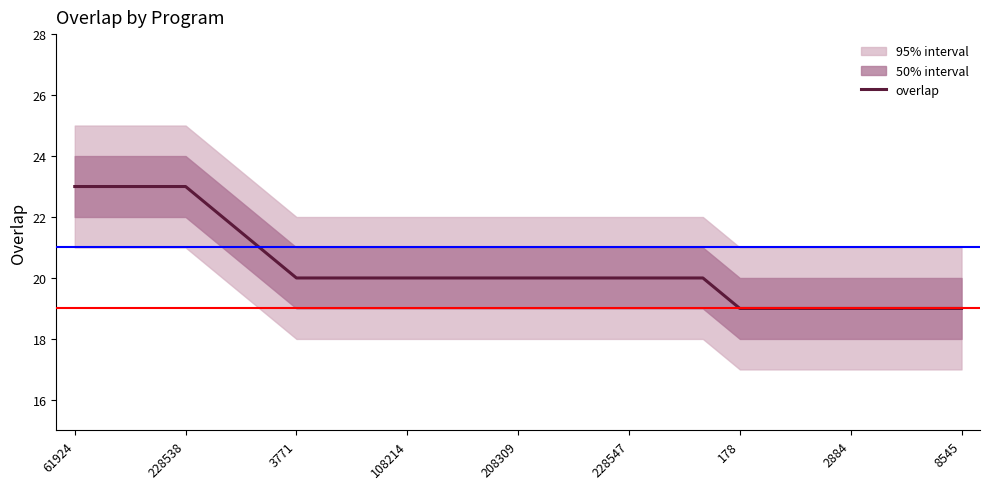

True or false: the data shows 23 at 61924.

True